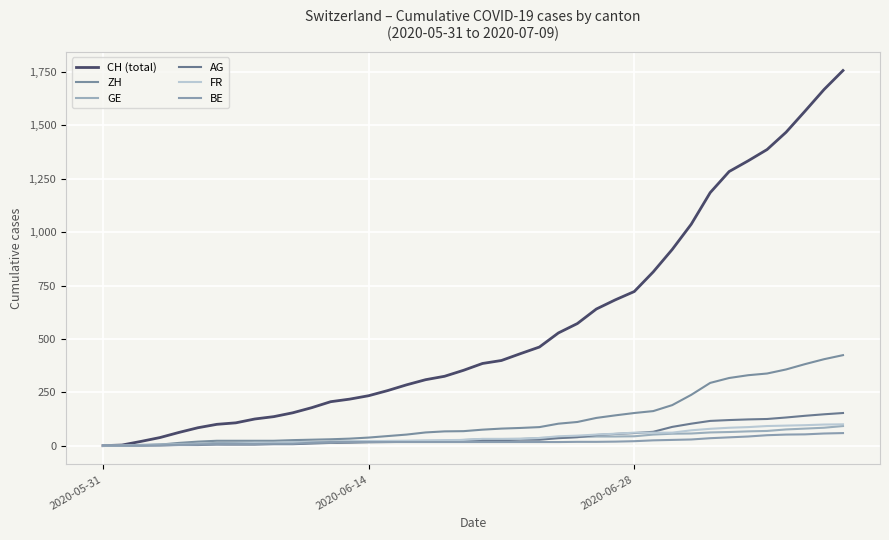

What is the maximum value shown in the chart?

1757